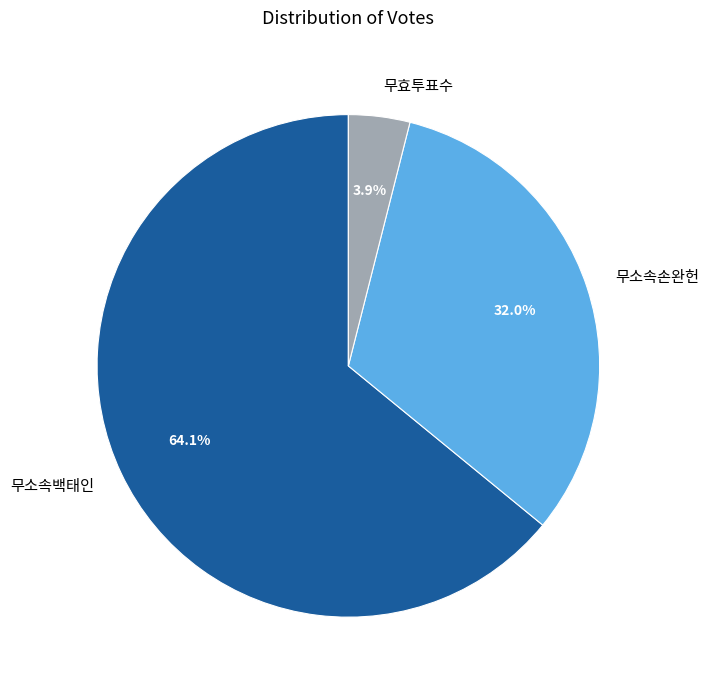

To the nearest percent, what is the combined percentage of 무효투표수 and 무소속백태인?

68%